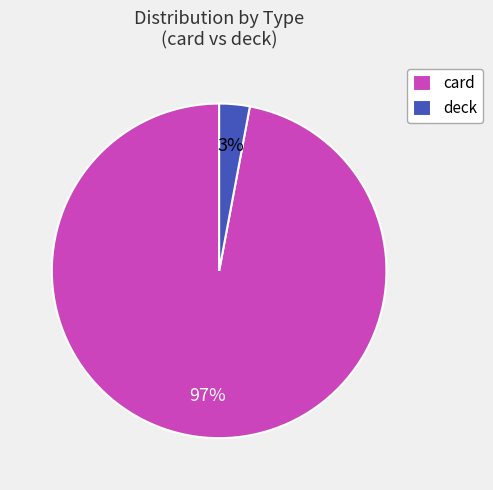

What is the largest slice in the pie chart?

card